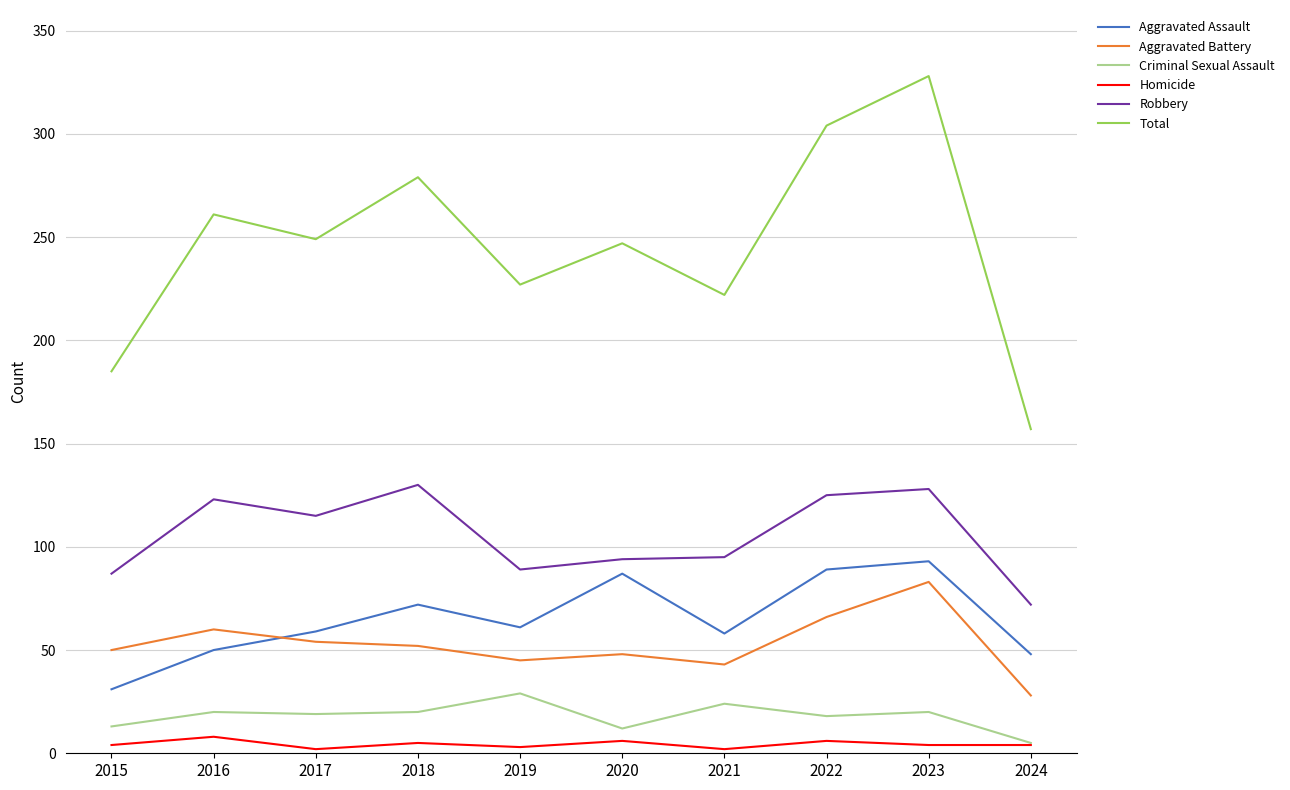

What is the sum of the Aggravated Battery values at 2020 and 2016?

108